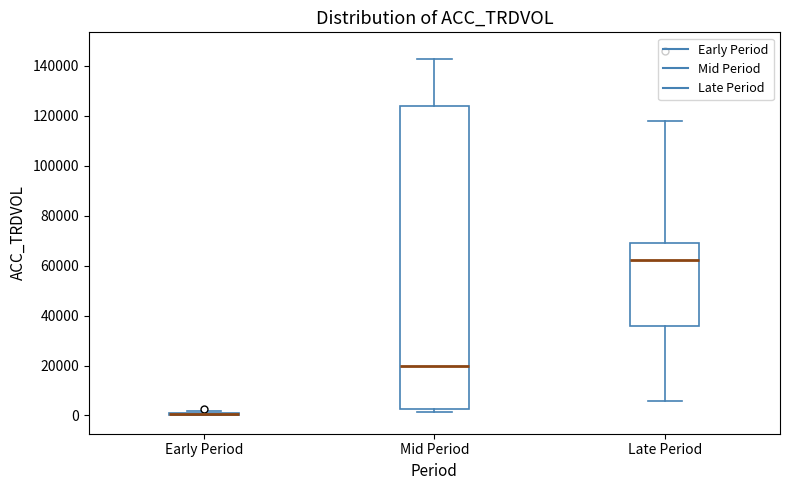

Reading left to right, read every box against the y-axis: the position of its median line, the range the box covers, and the ends of its whiskers. The values are not printed on the chart, so give them approximately, as read against the axis.

Early Period: box collapsed to a line at 0, whiskers 0 to 2000
Mid Period: median 20000, box 2000 to 124000, whiskers 2000 (just below the box's lower edge) to 142000
Late Period: median 62000, box 36000 to 68000, whiskers 6000 to 118000